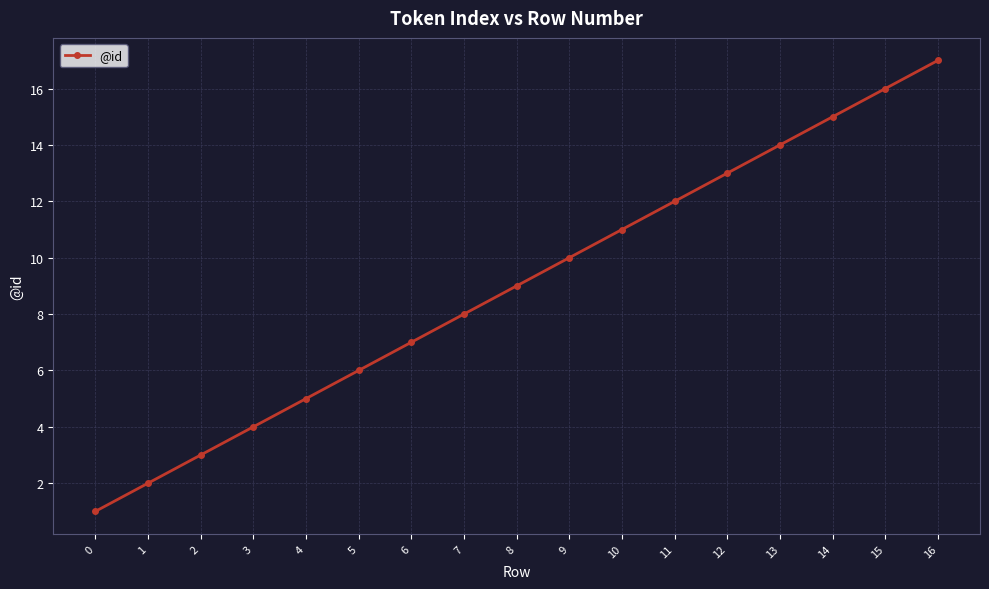

What is the value of the 16th point from the left?

16